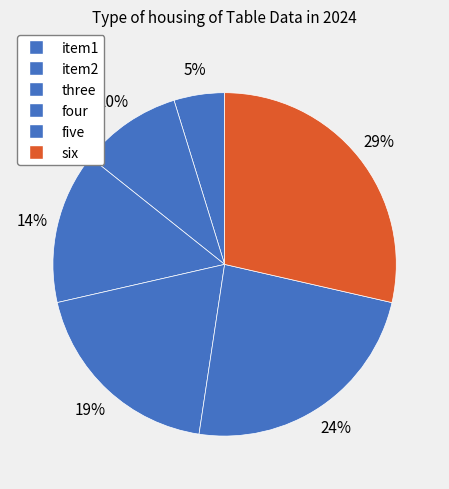

What portion of the pie excludes four?

81.0%